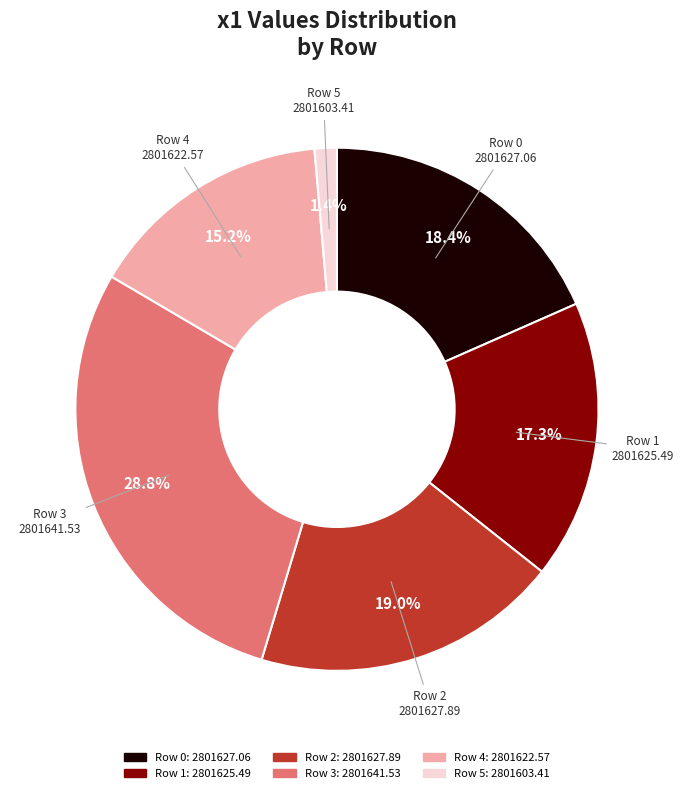

Does any single category account for the majority?

No